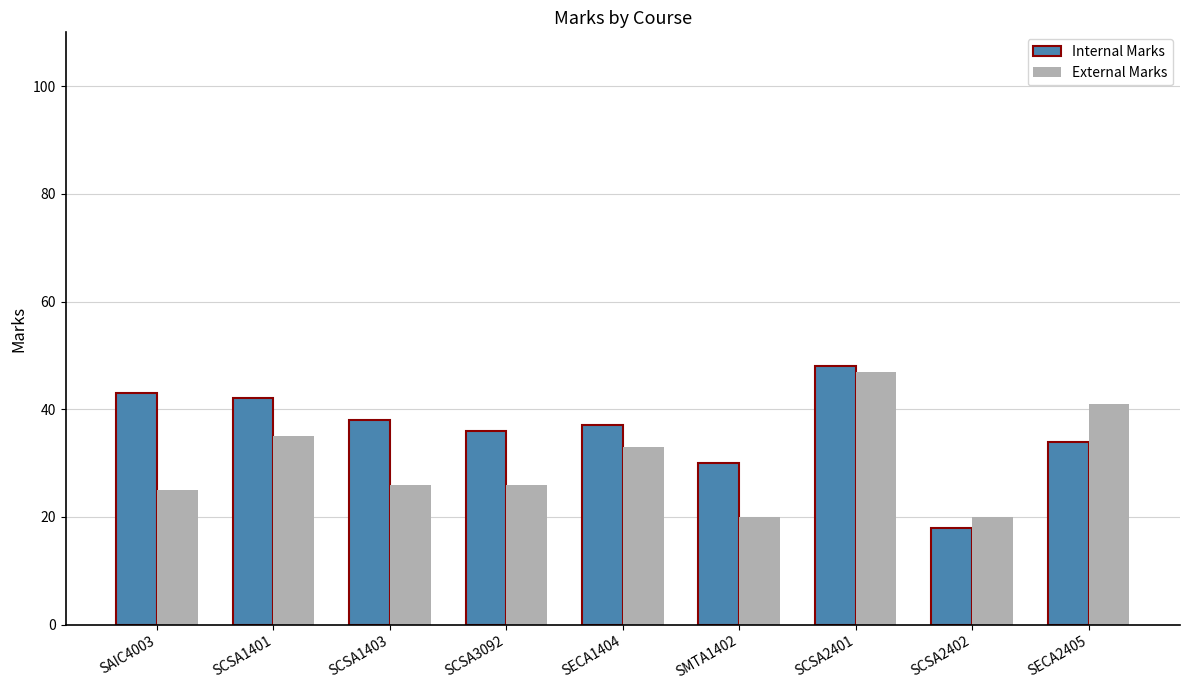

What is the difference between the maximum and minimum values in the Internal Marks series?

30